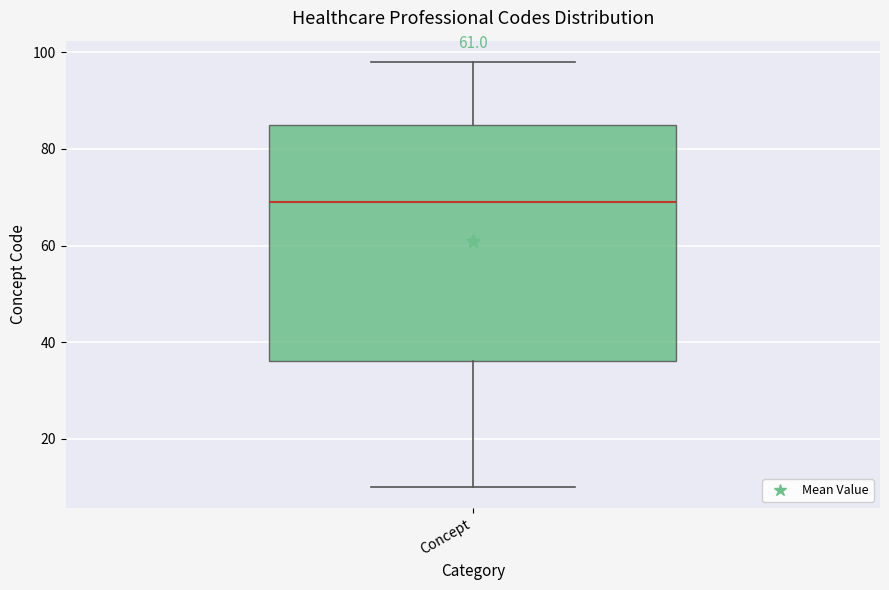

Transcribe this box plot: give where the median line is, the range the box spans, and where the two whiskers end, as read against the y-axis. The values are not printed on the chart, so give them approximately, as read against the axis.

median 70, box 36 to 86, whiskers 10 to 98